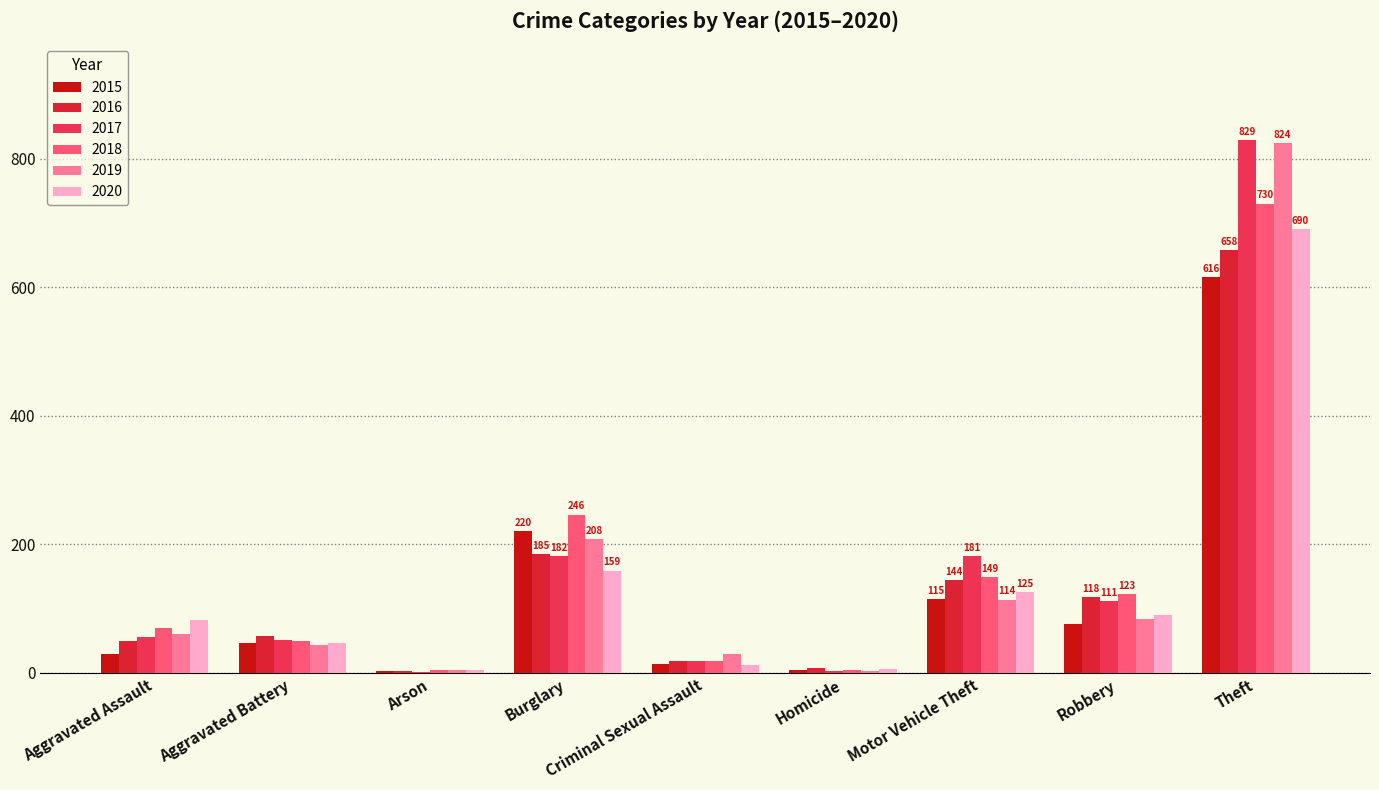

Which category has the highest value across all series?

Theft